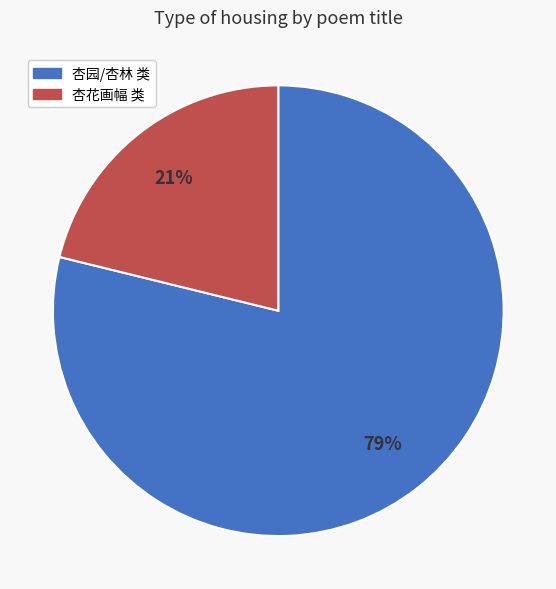

Does any single category account for the majority?

Yes